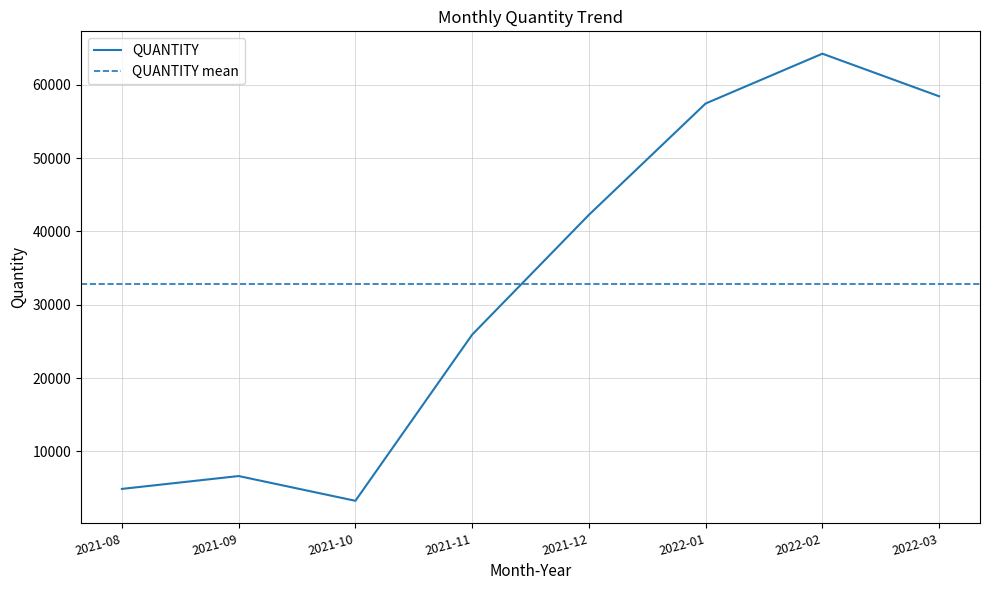

True or false: the data shows 1486 at 2021-09.

False